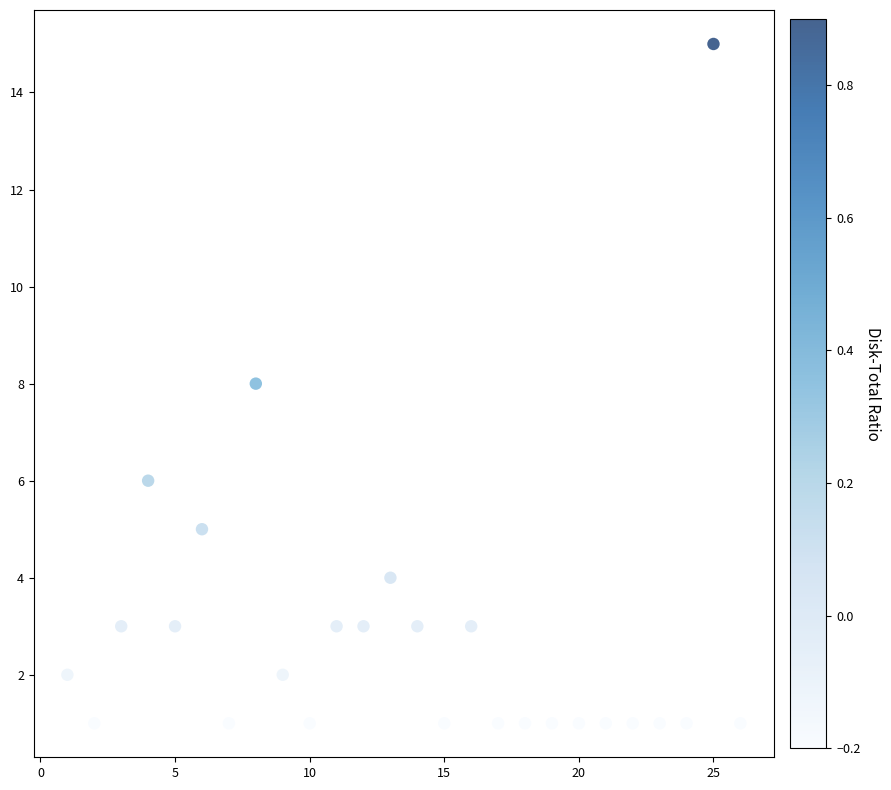

What is the range of Y values (max minus min)?

14